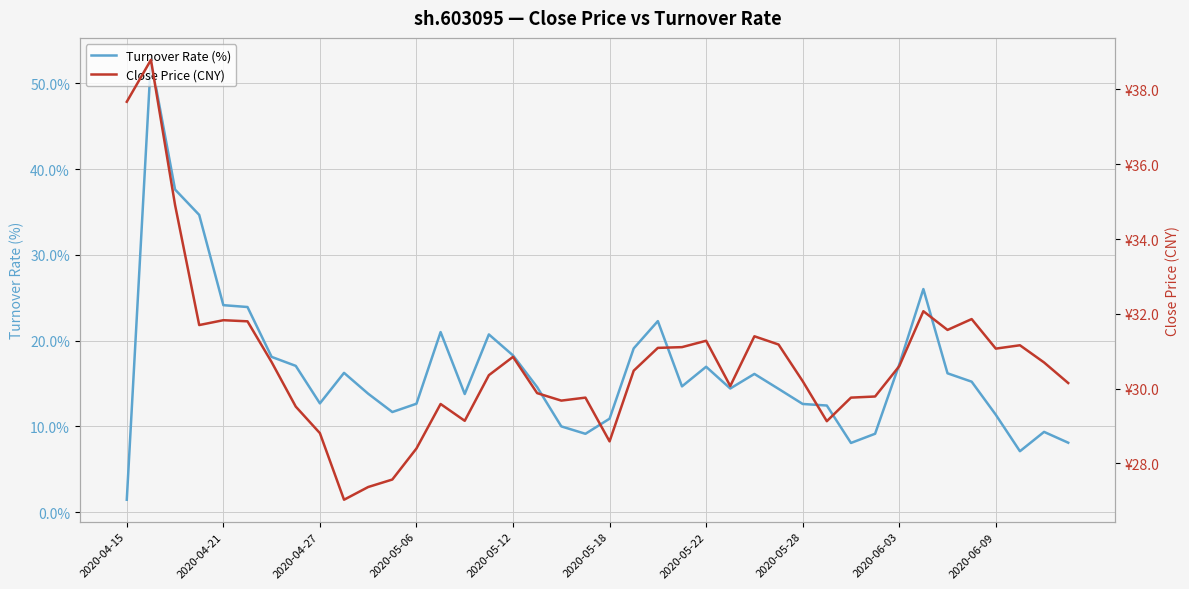

Which series has the largest range (max minus min)?

Turnover Rate (%)